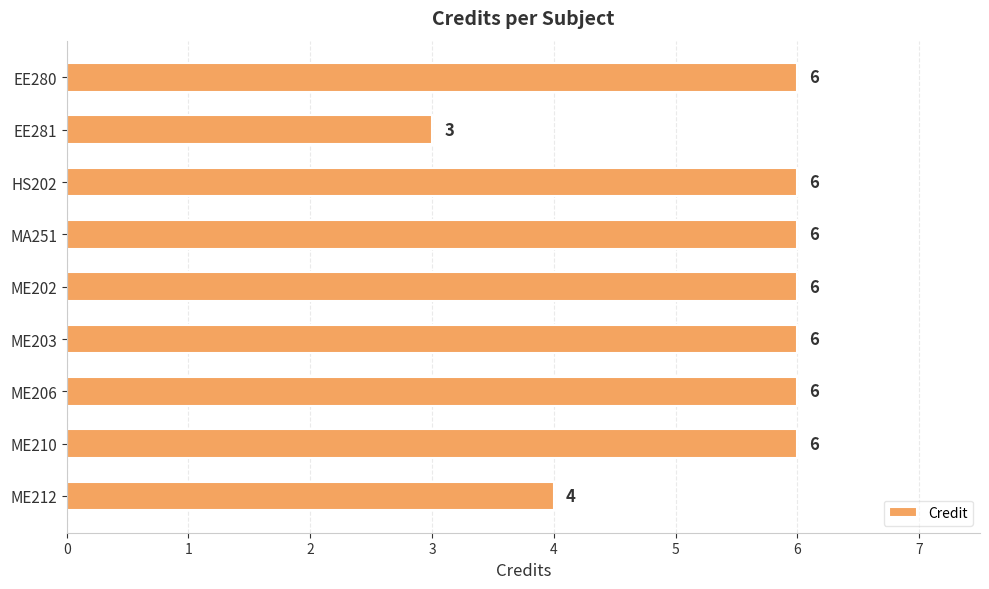

What is the smallest value displayed?

3